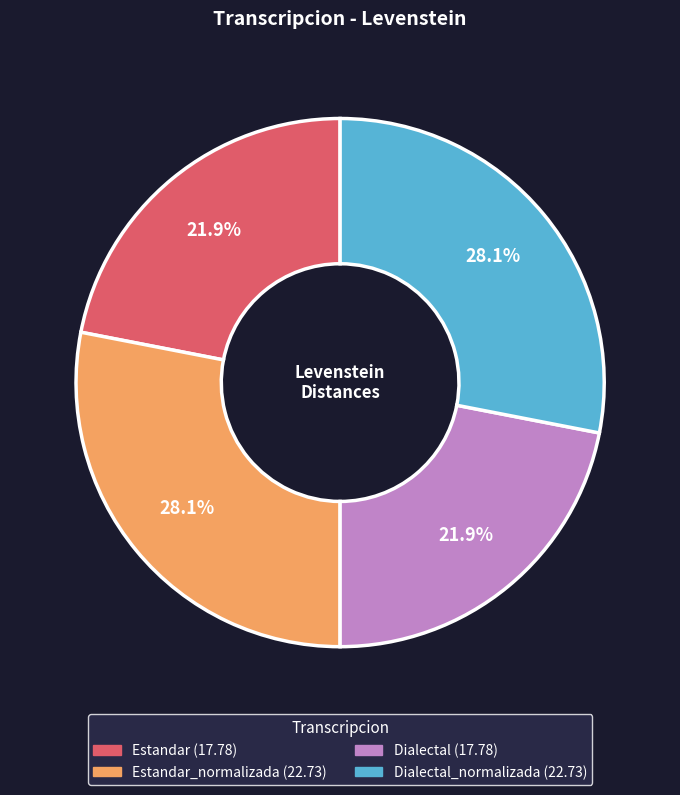

Is there a majority slice in this chart?

No